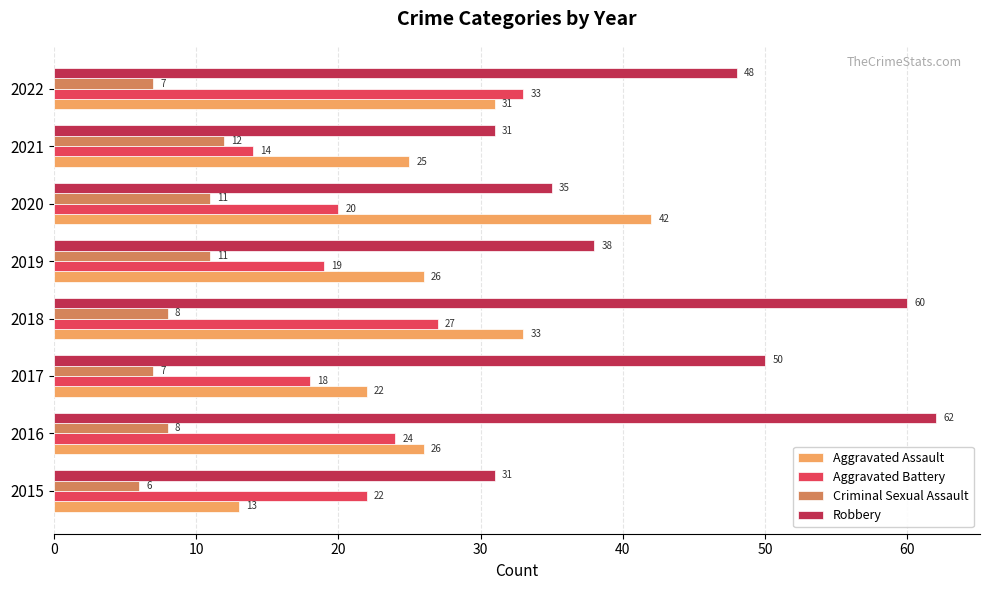

Where is Robbery nearest to the value 46?

2022